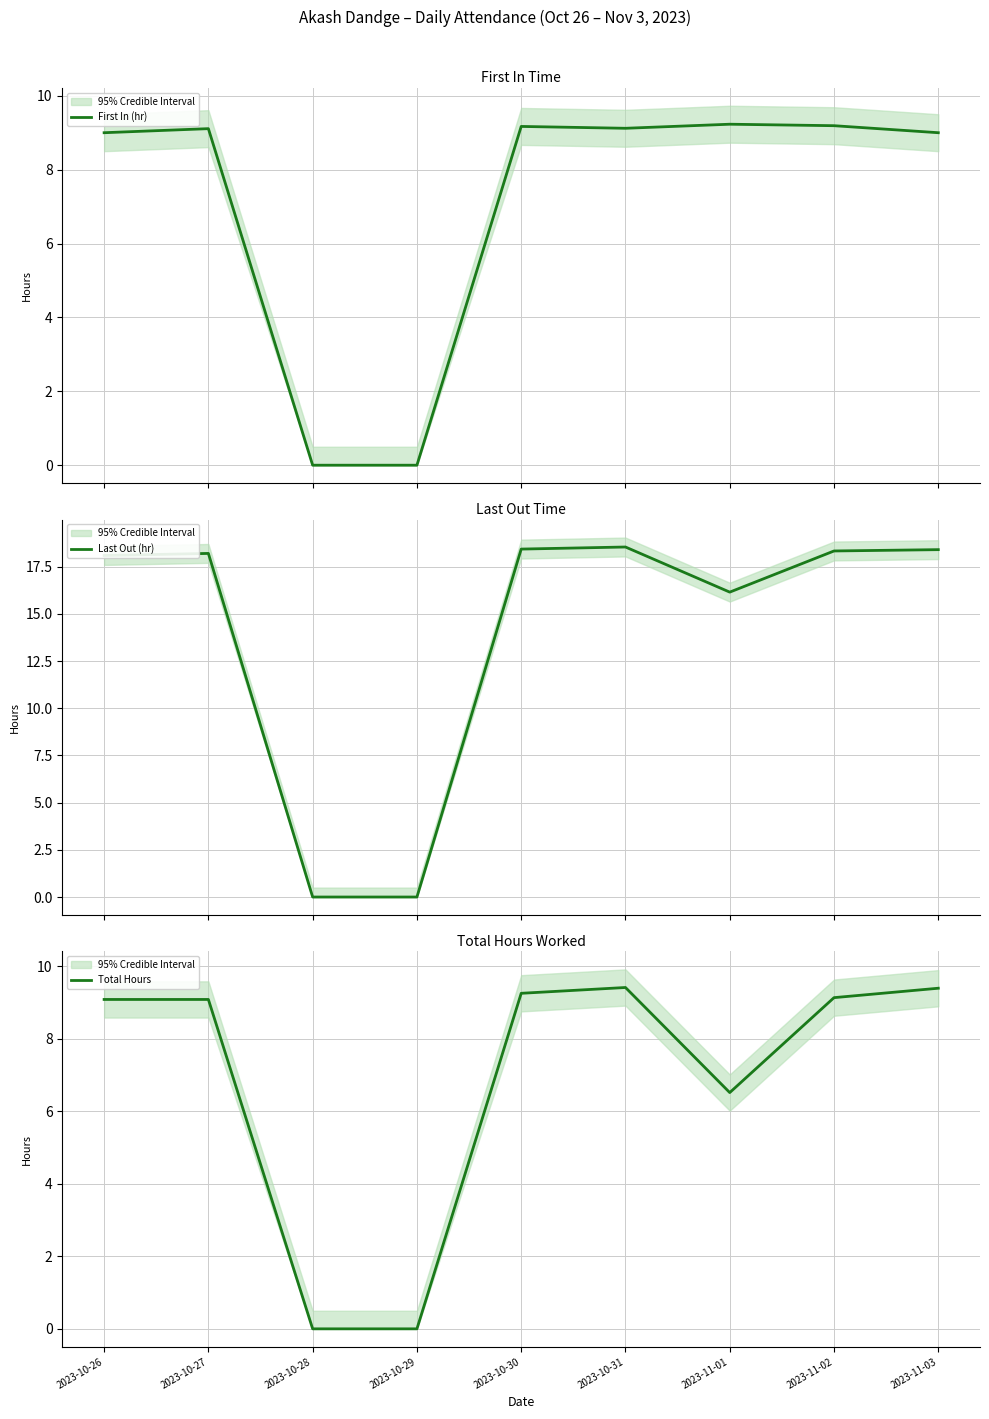

Reading right to left, list all the values displayed in this chart.

First In (hr): 9.0	9.2	9.2	9.1	9.2	0.0	0.0	9.1	9.0
Last Out (hr): 18.4	18.3	16.1	18.5	18.4	0.0	0.0	18.2	18.1
Total Hours: 9.4	9.1	6.5	9.4	9.3	0.0	0.0	9.1	9.1